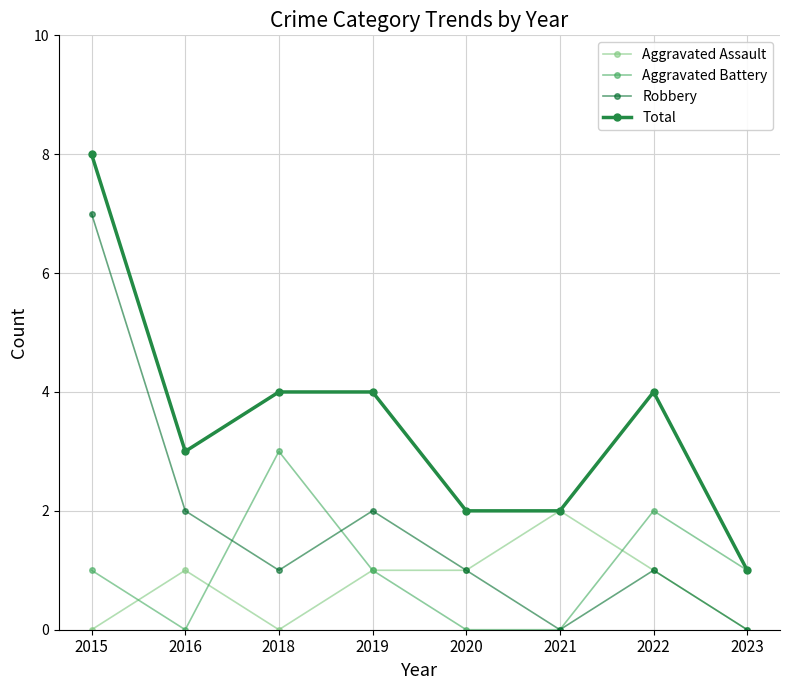

What is the greatest value displayed?

8